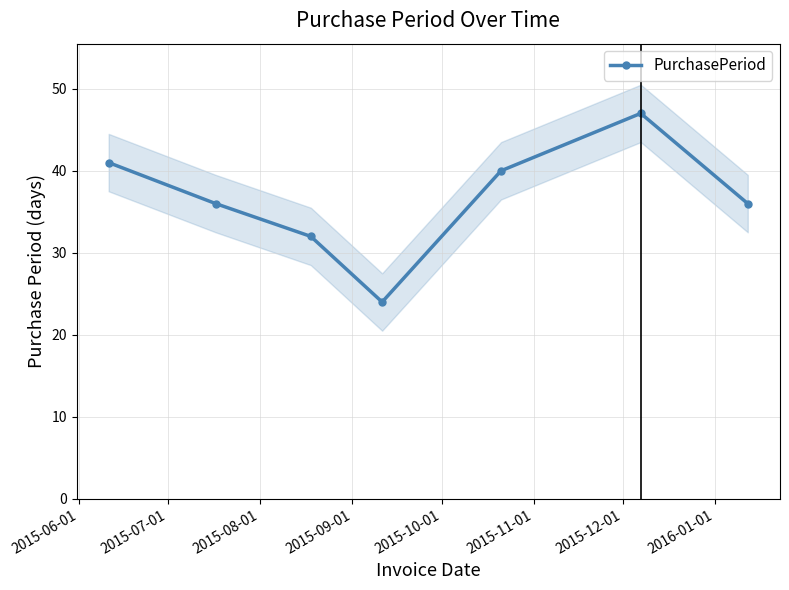

What is the value of the PurchasePeriod point at the 1st from the left?

41